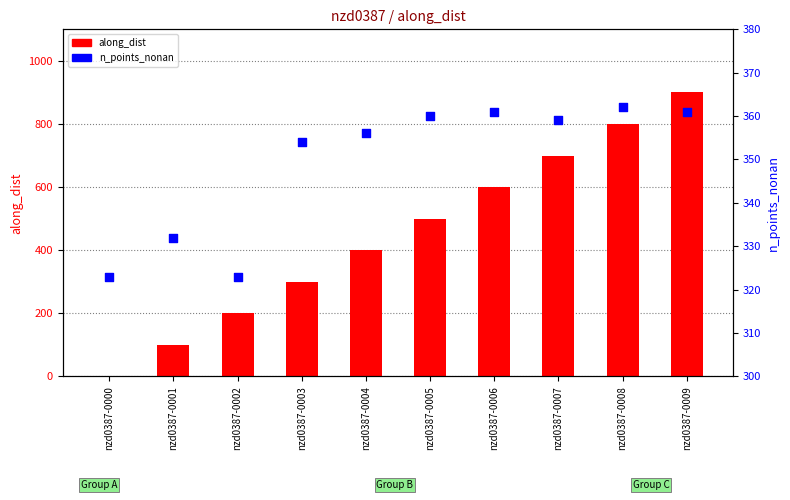

What are all the series names shown in the legend?

along_dist, n_points_nonan